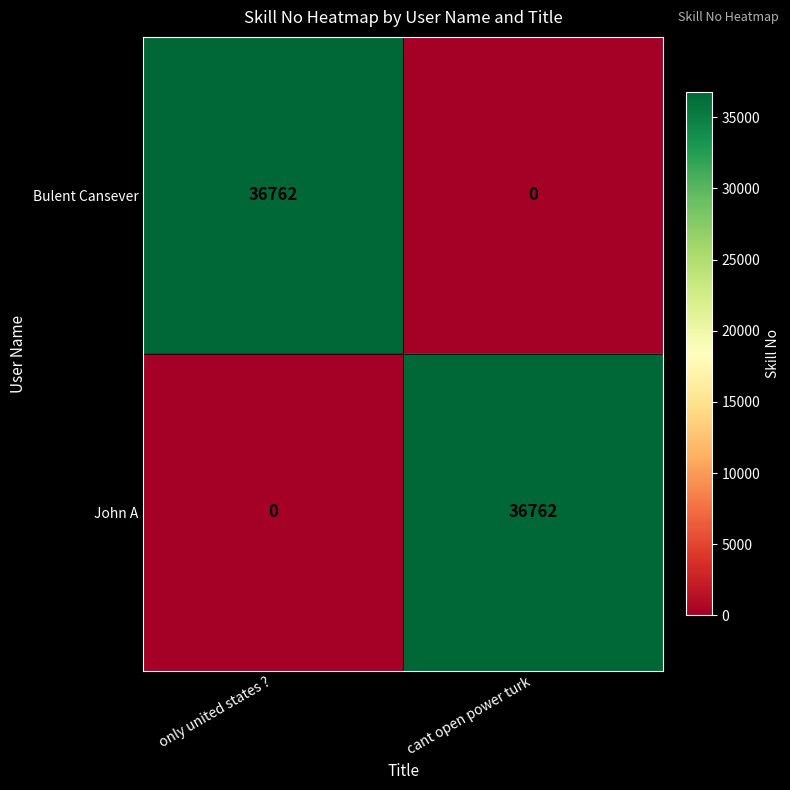

What is the sum of all John A values?

36762